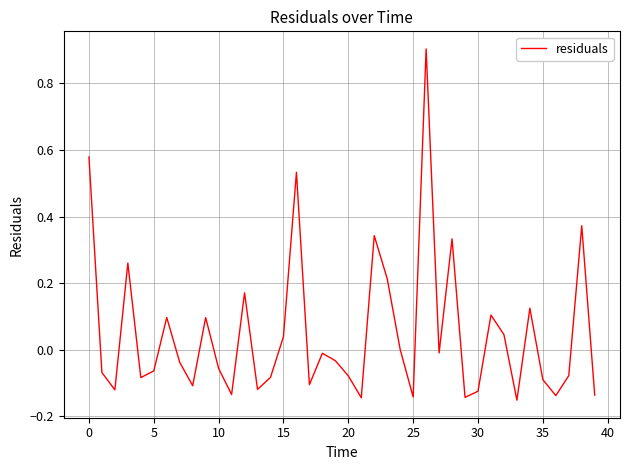

How many interior local valleys (lower than both neighbors) does the data have?

12